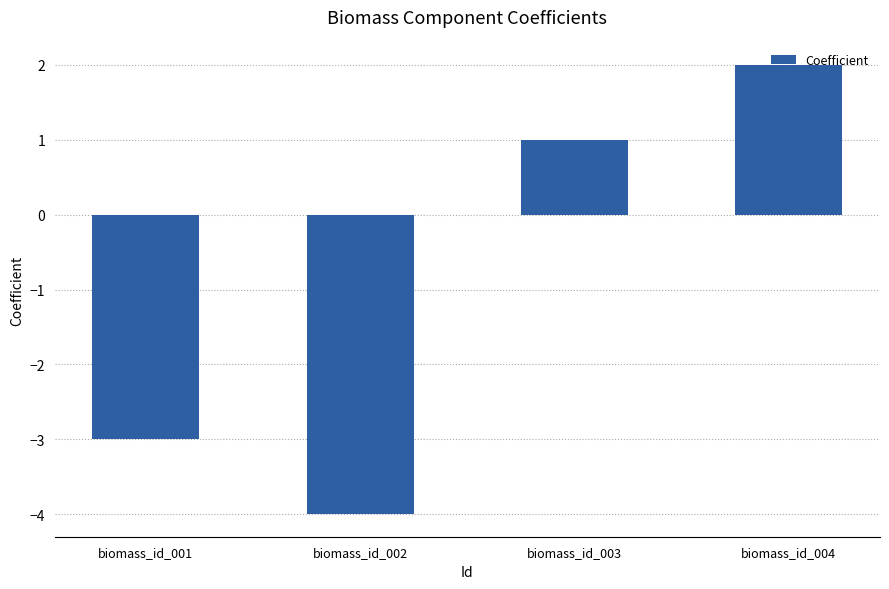

What is the value of the 3rd bar from the left?

1